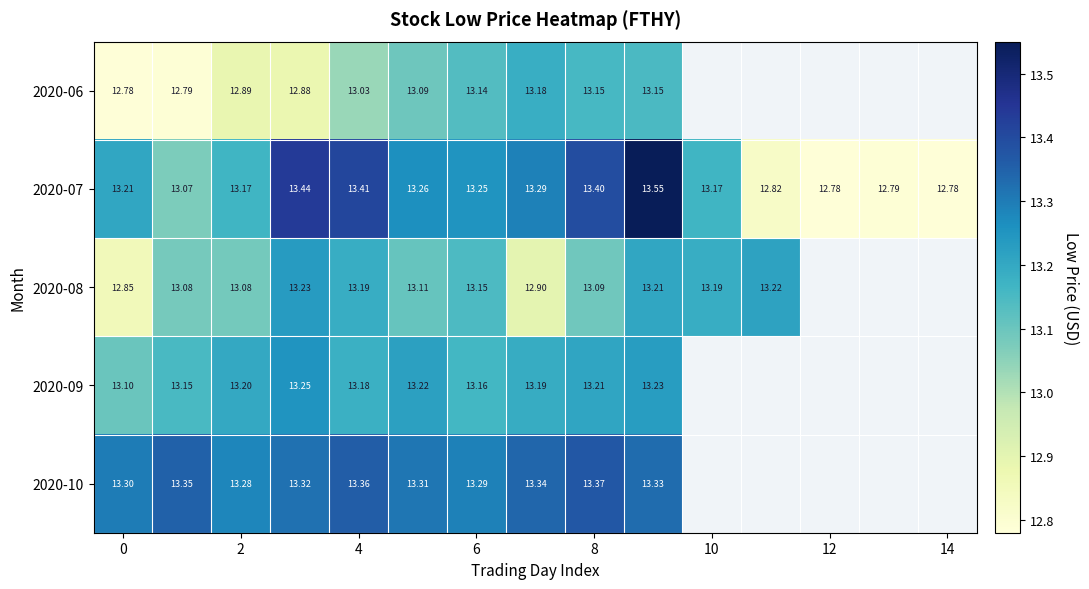

How many data points in 2020-07 are less than 13?

4